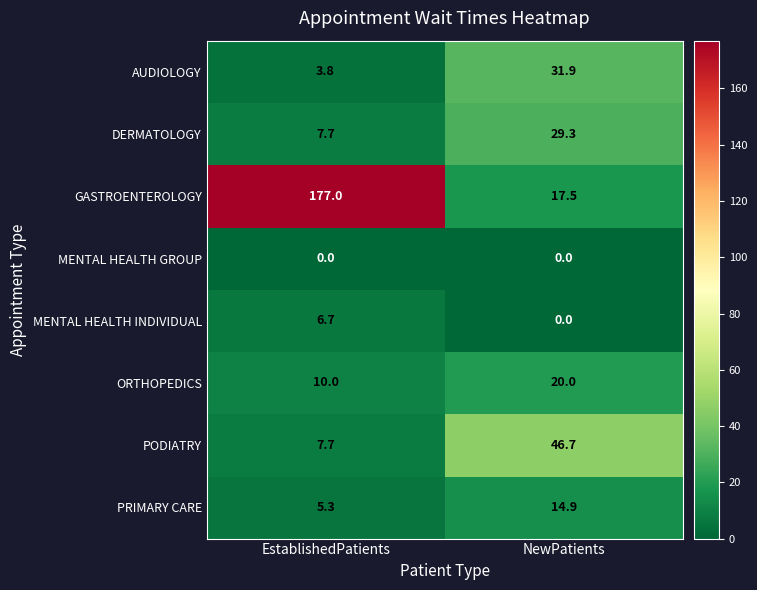

Which series has the largest total across all categories?

GASTROENTEROLOGY